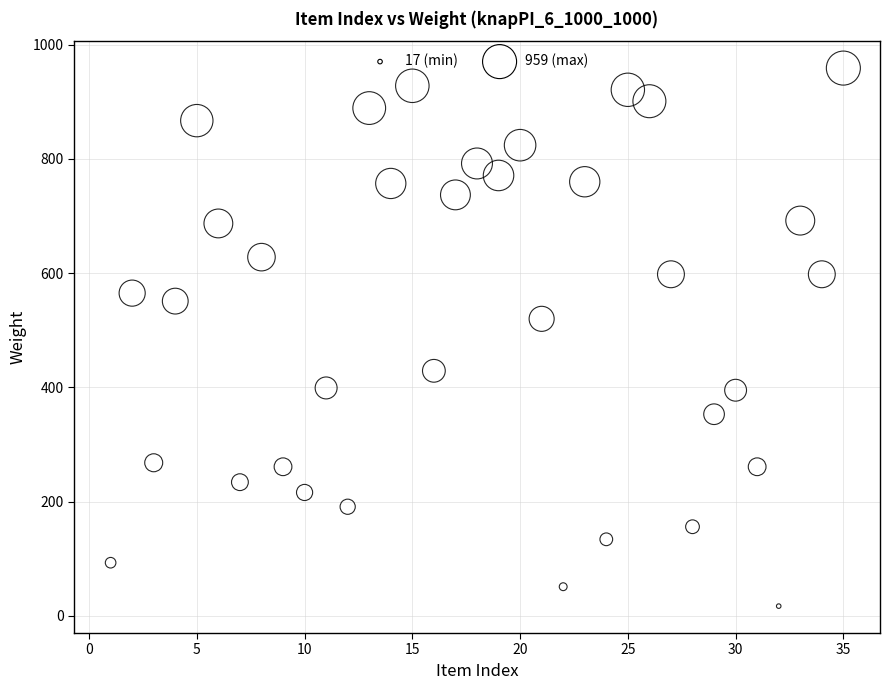

What is the range of Y values (max minus min)?

942